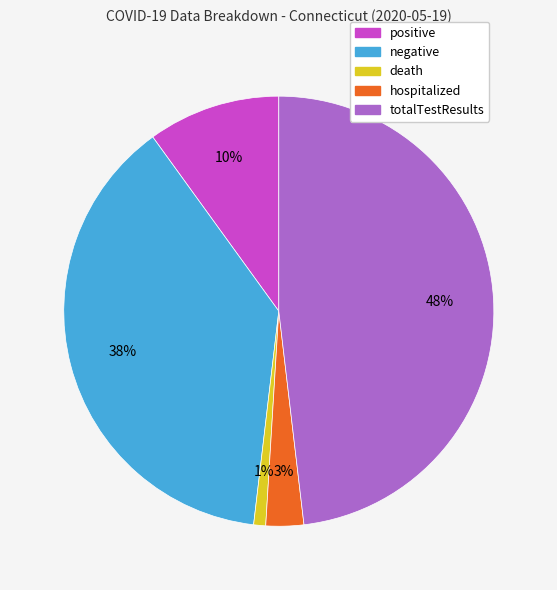

The hospitalized slice represents 3% of the pie. True or false?

True